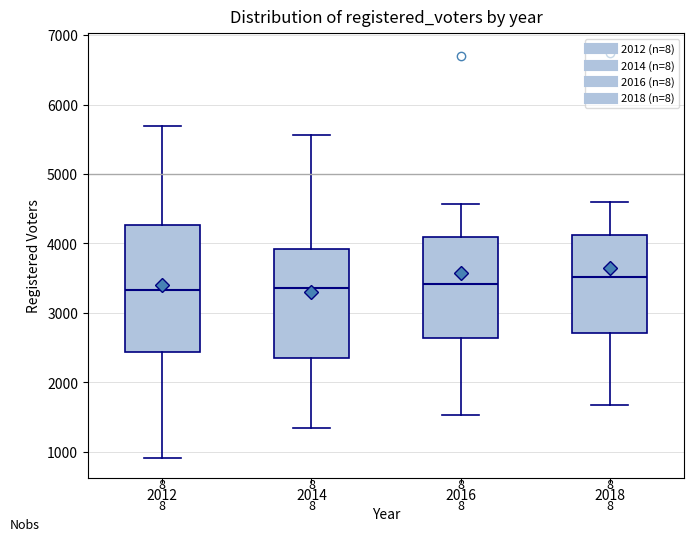

Where is the upper edge of the box at x = 2016 on the y-axis? The values are not printed on the chart, so give them approximately, as read against the axis.

4100